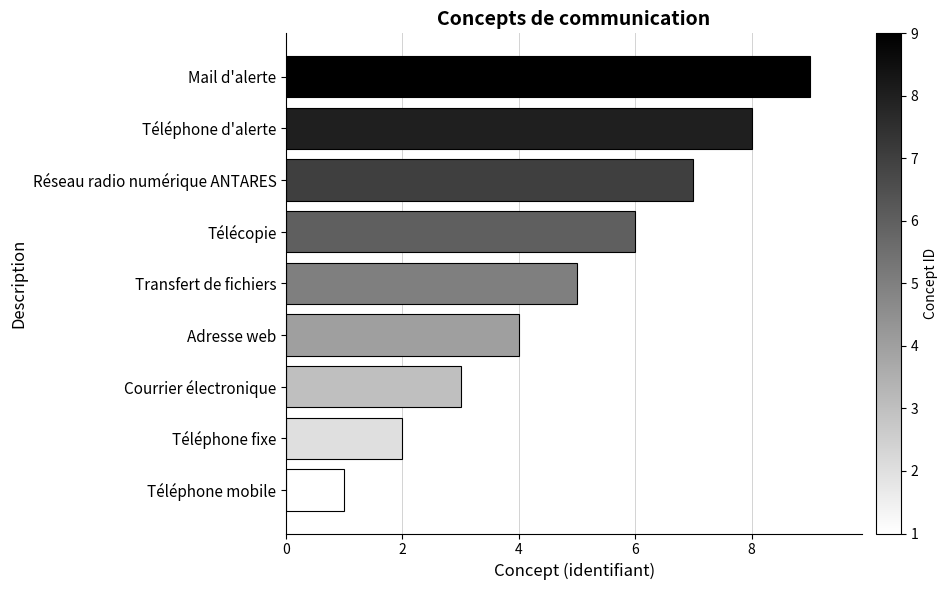

Rank the categories by value from highest to lowest.

Mail d'alerte, Téléphone d'alerte, Réseau radio numérique ANTARES, Télécopie, Transfert de fichiers, Adresse web, Courrier électronique, Téléphone fixe, Téléphone mobile